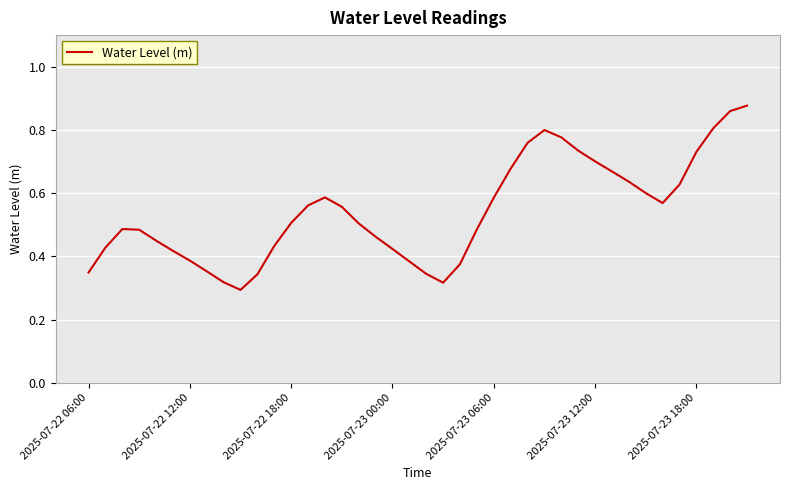

Is it true that the value at 2025-07-22 06:00 is 0.1?

False